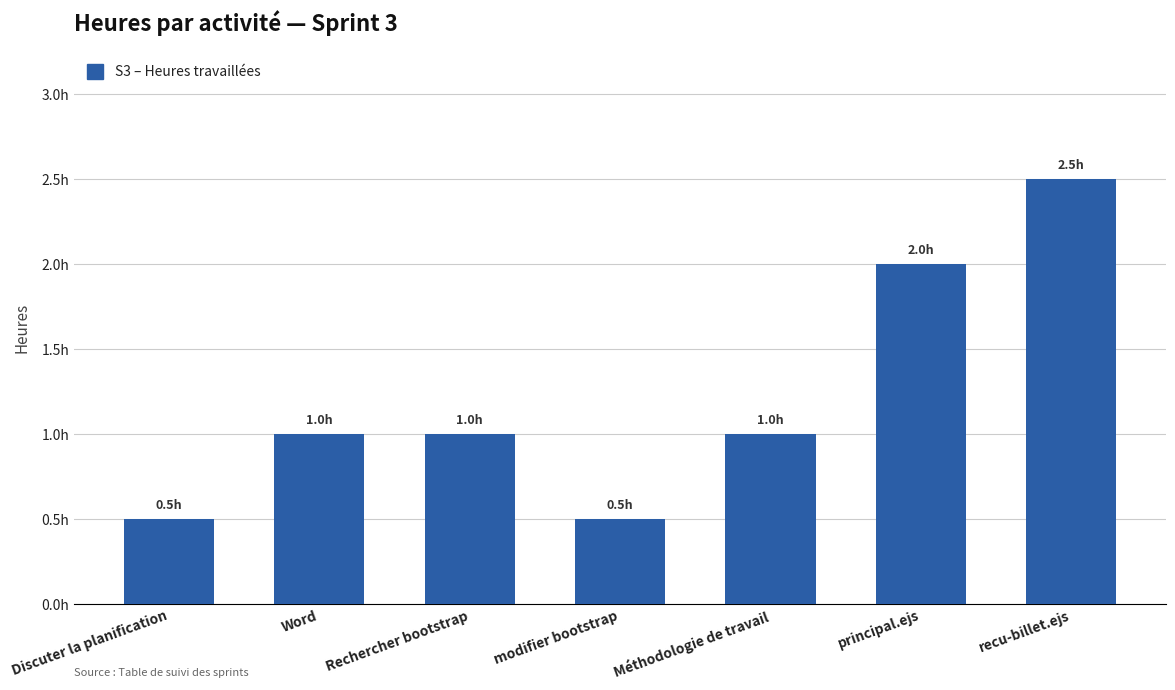

What is the average value?

1.2